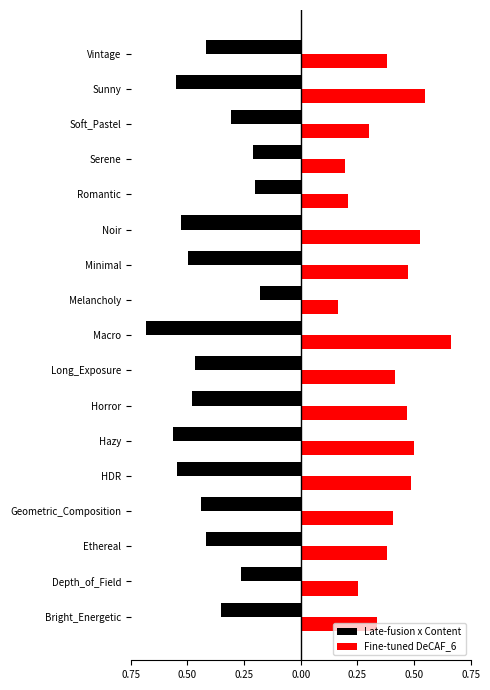

What are all the series names shown in the legend?

Late-fusion x Content, Fine-tuned DeCAF_6